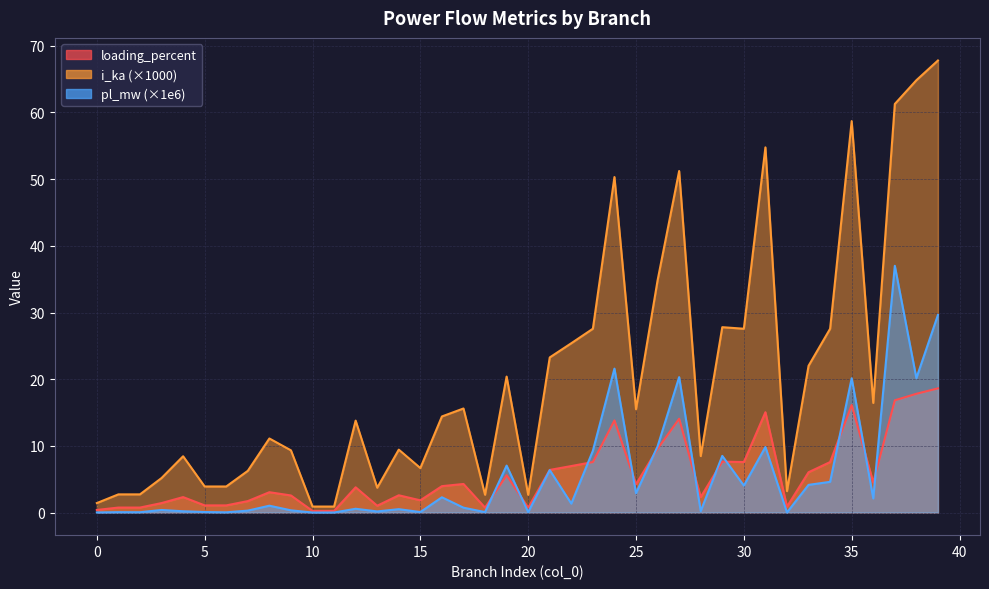

In i_ka, how many points are lower than both neighbors (excluding endpoints)?

12